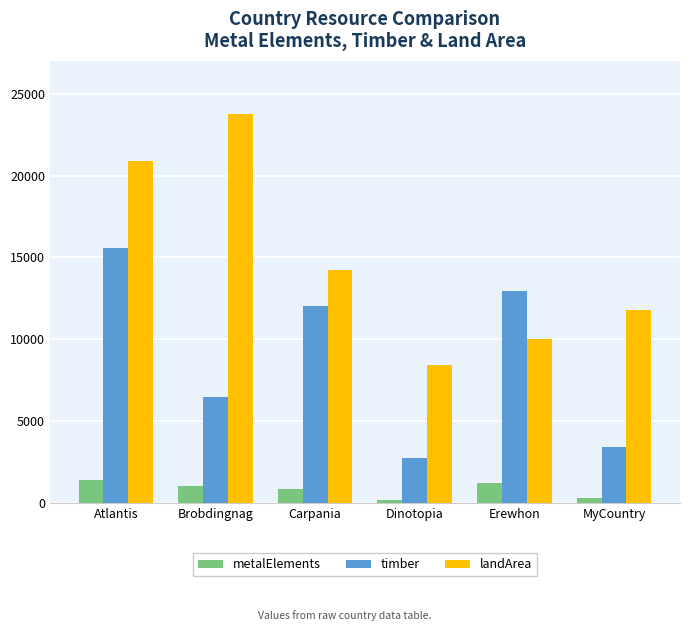

What is the label of the 3rd bar from the right?

Dinotopia